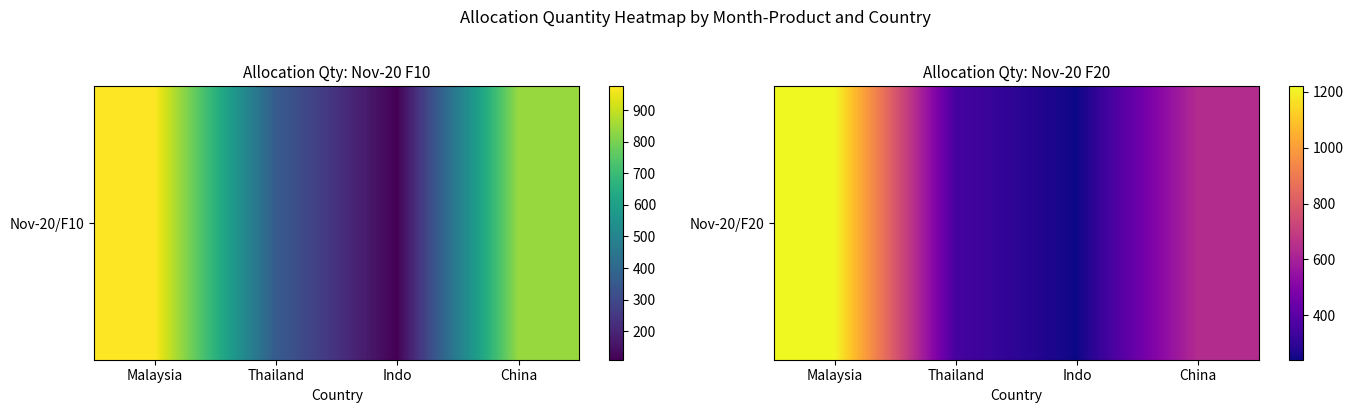

The value at Thailand is 350. True or false?

True